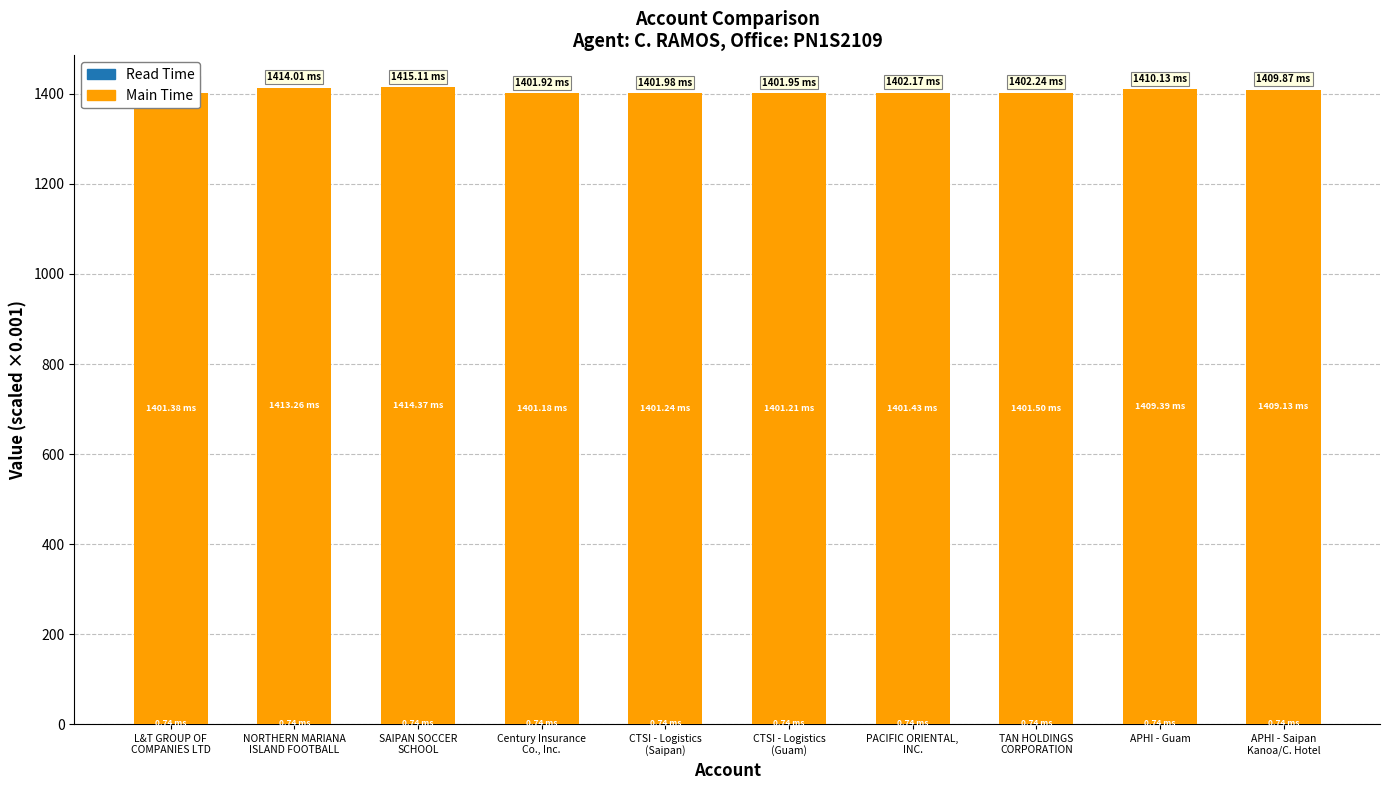

Is it true that Read Time equals 1.3 at L&T GROUP OF
COMPANIES LTD?

False